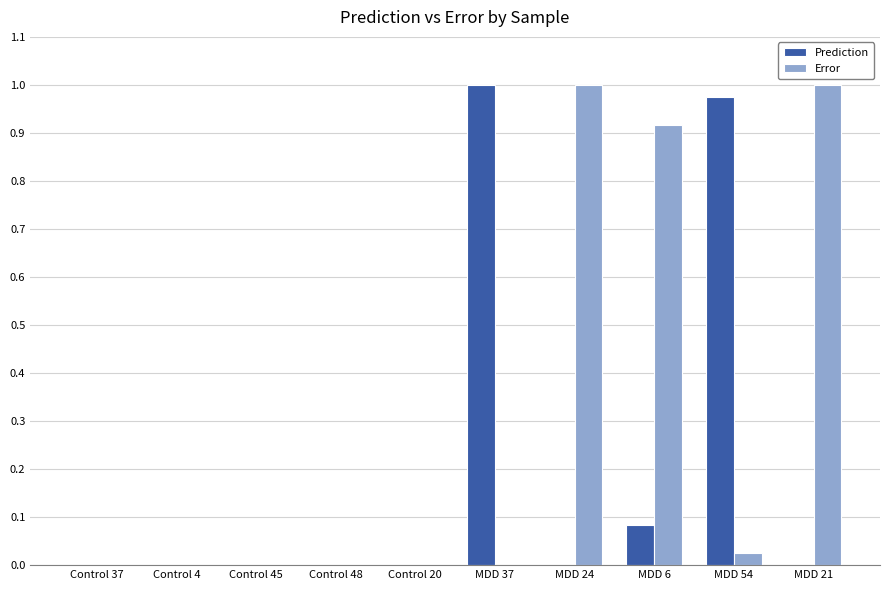

What is the sum of all Prediction values?

2.1